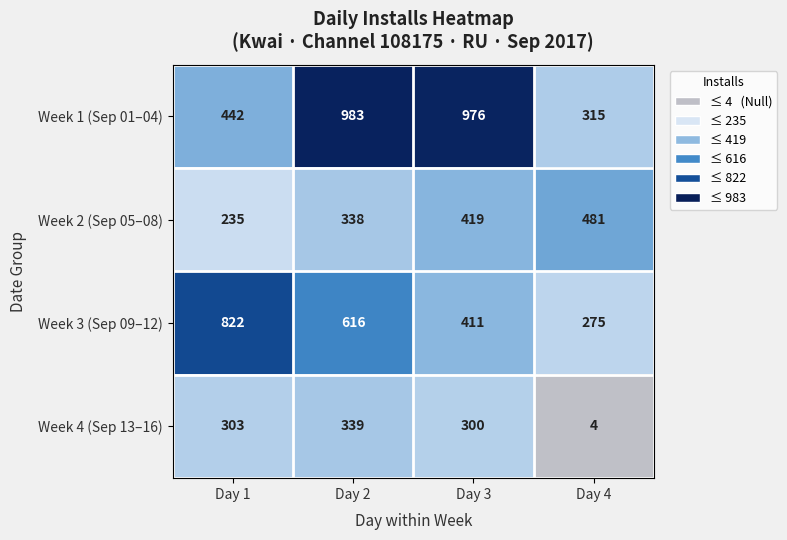

Reading left to right, what are all the values shown in this chart?

Week 1 (Sep 01–04): 442	983	976	315
Week 2 (Sep 05–08): 235	338	419	481
Week 3 (Sep 09–12): 822	616	411	275
Week 4 (Sep 13–16): 303	339	300	4